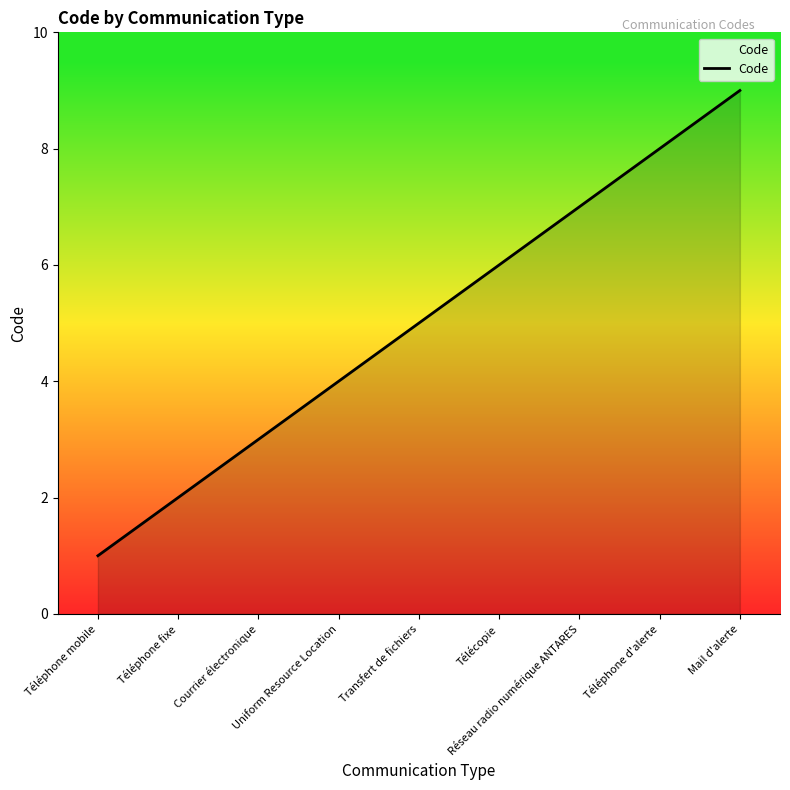

Read the value at Mail d'alerte.

9